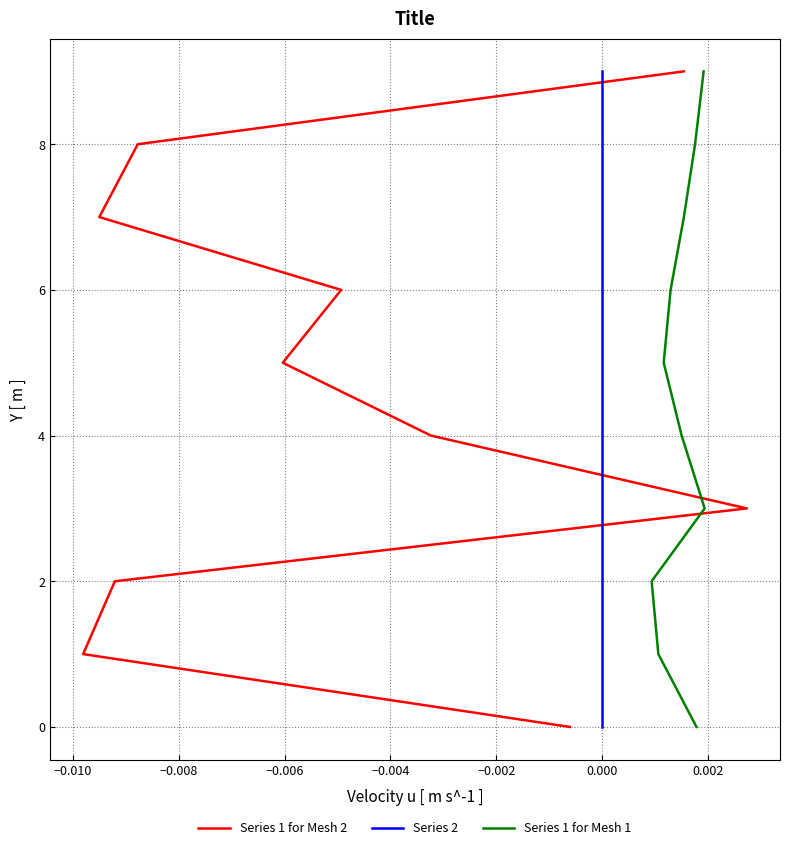

Reading right to left, list all the values displayed in this chart.

Series 1 for Mesh 2: 9	8	7	6	5	4	3	2	1	0
Series 2: 9	8	7	6	5	4	3	2	1	0
Series 1 for Mesh 1: 9	8	7	6	5	4	3	2	1	0